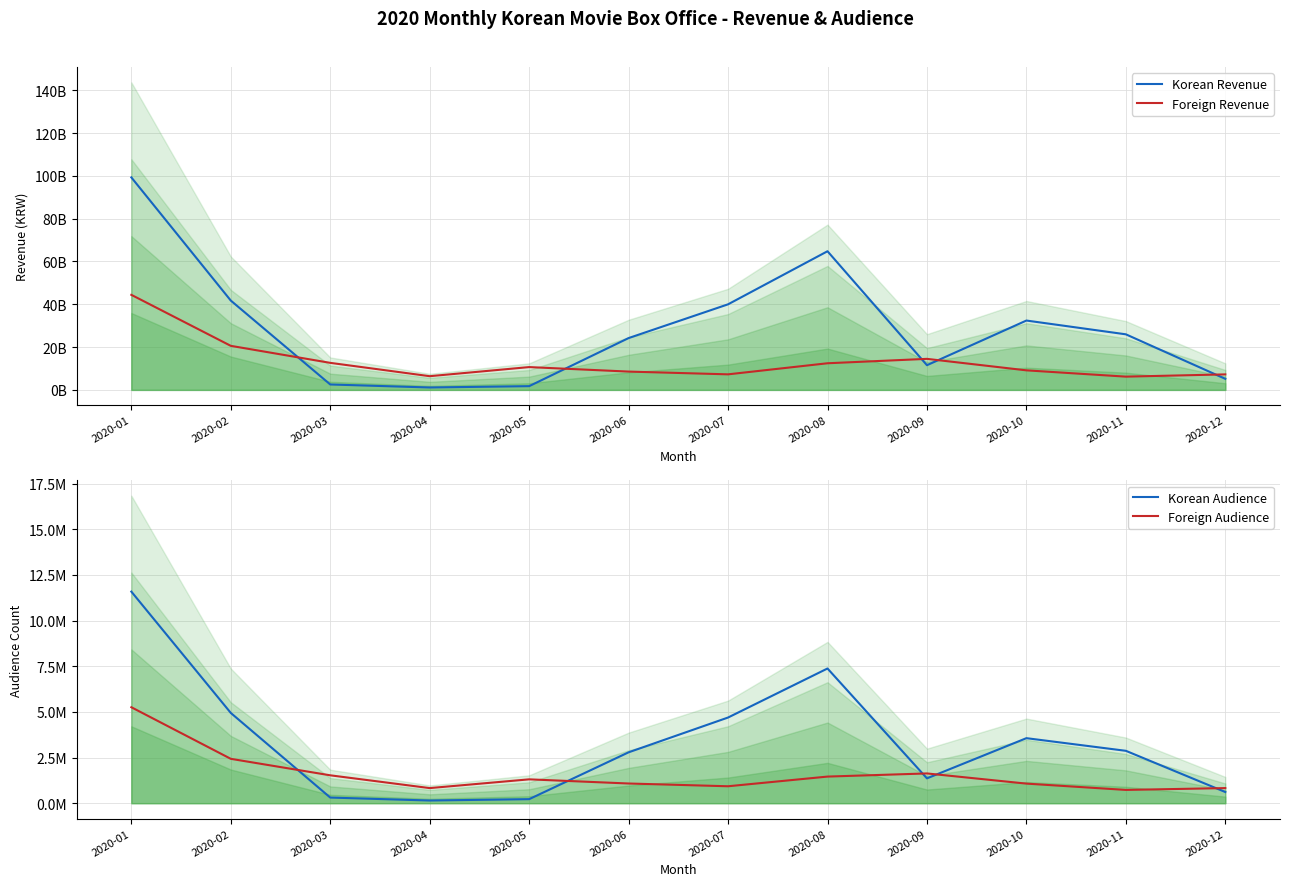

True or false: Foreign Audience and Foreign Revenue intersect in this chart.

False